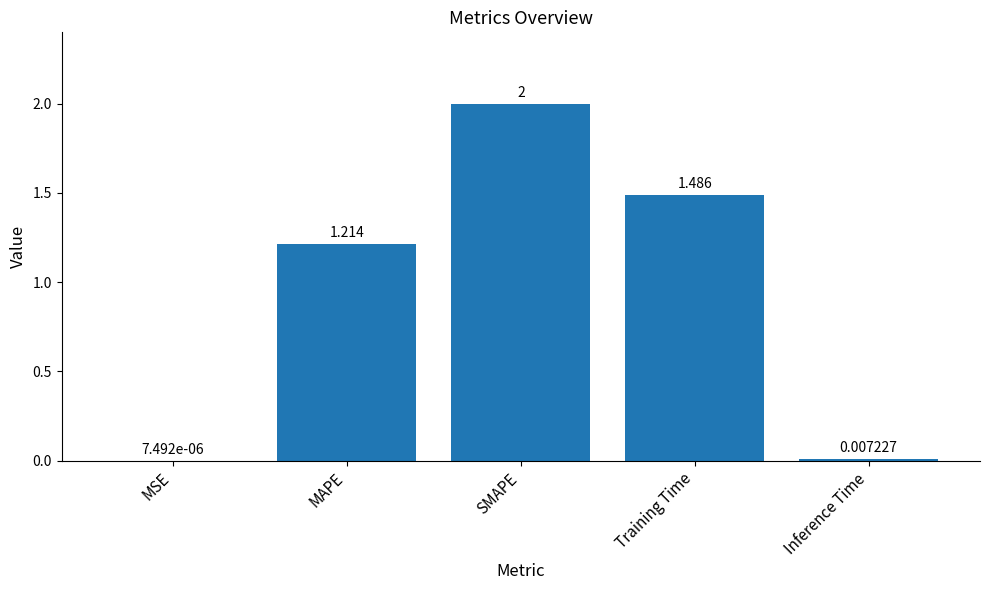

What is the maximum value shown in the chart?

2.0